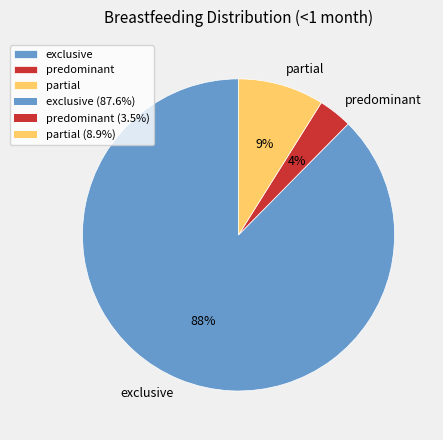

How many slices are in this pie chart?

3